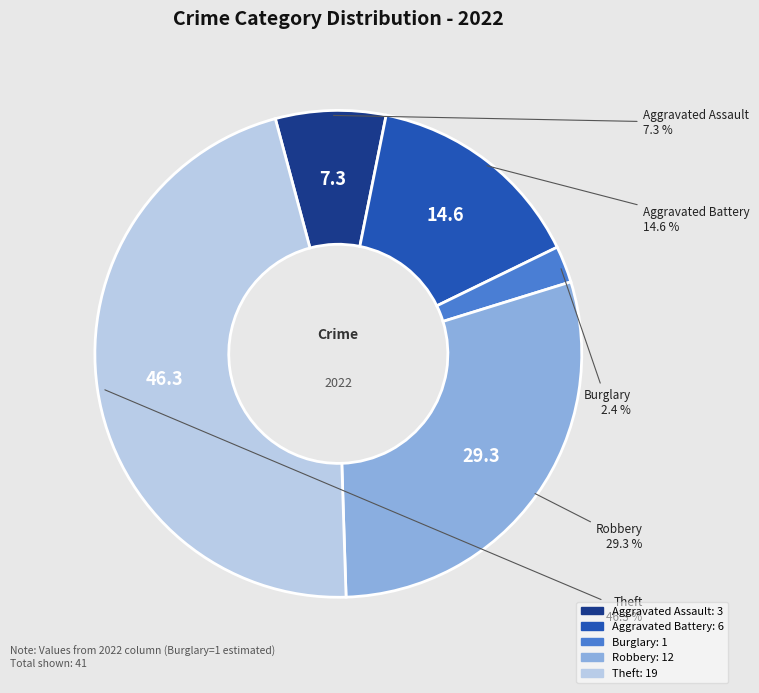

What percentage is the Theft slice, to the nearest percent?

46%